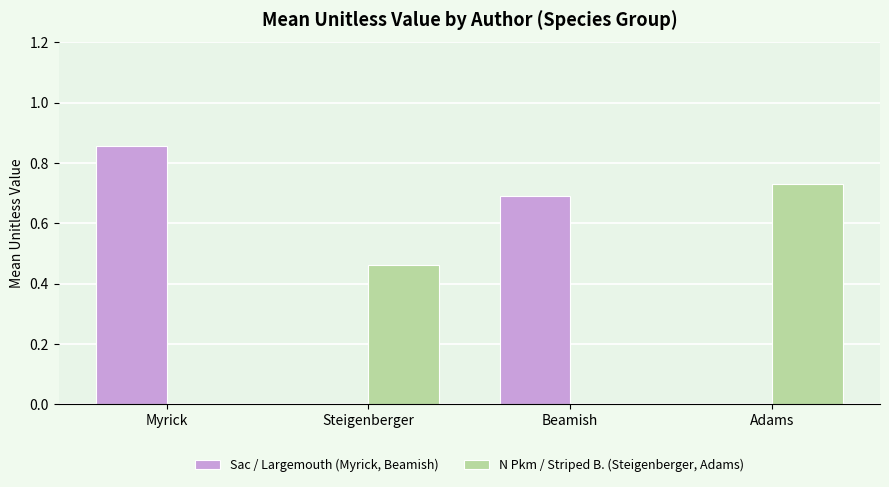

Between Myrick and Adams, which series saw the biggest shift?

Sac / Largemouth (Myrick, Beamish)